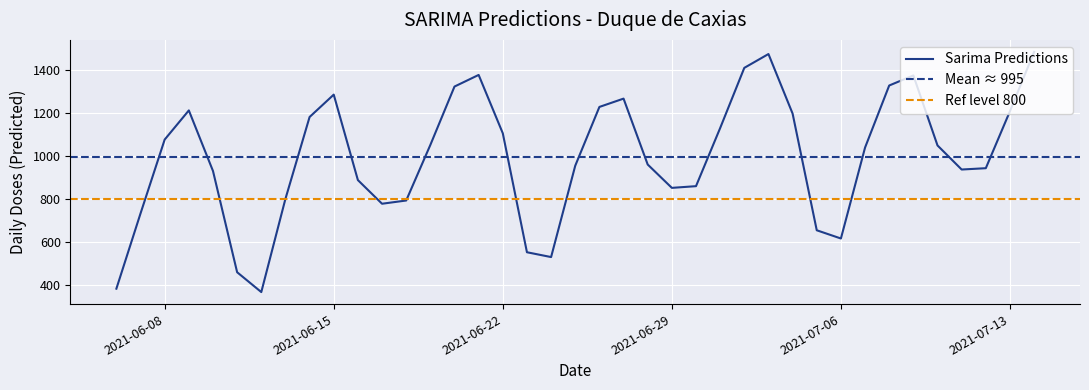

What is the label of the 29th point from the right?

2021-06-16